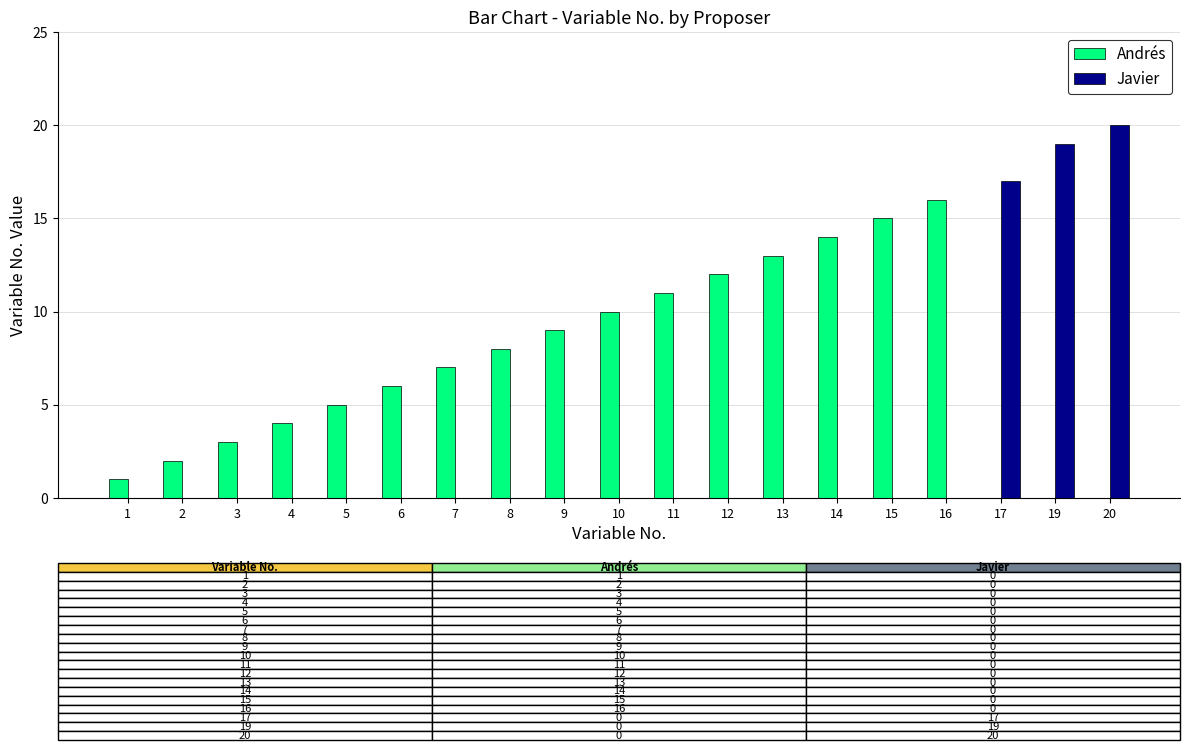

Is the value of Andrés at 7 greater than the value of Javier at 16?

Yes